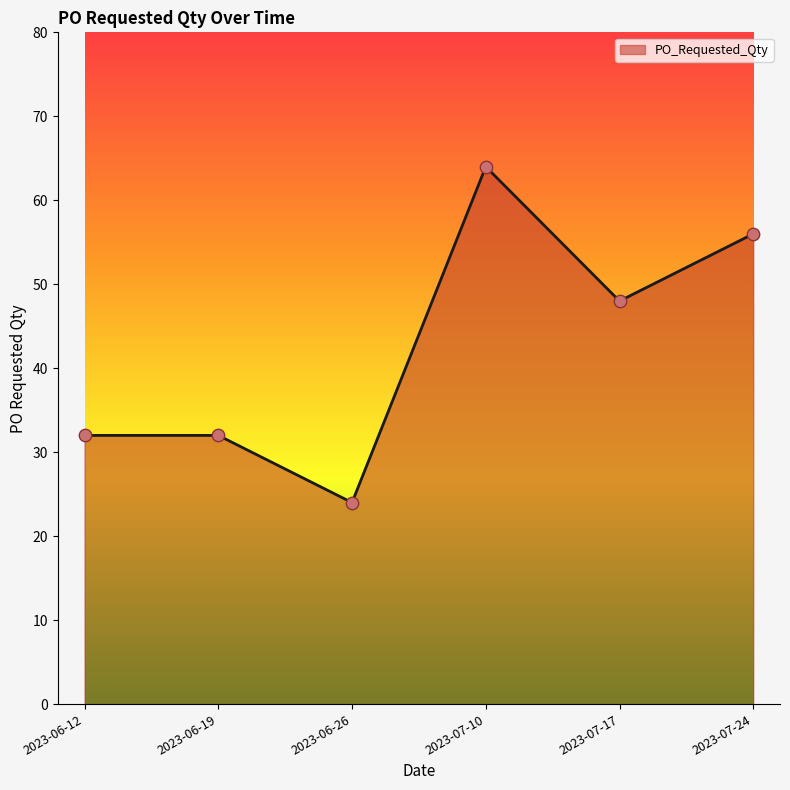

Which has a higher value, 2023-06-19 or 2023-07-24?

2023-07-24